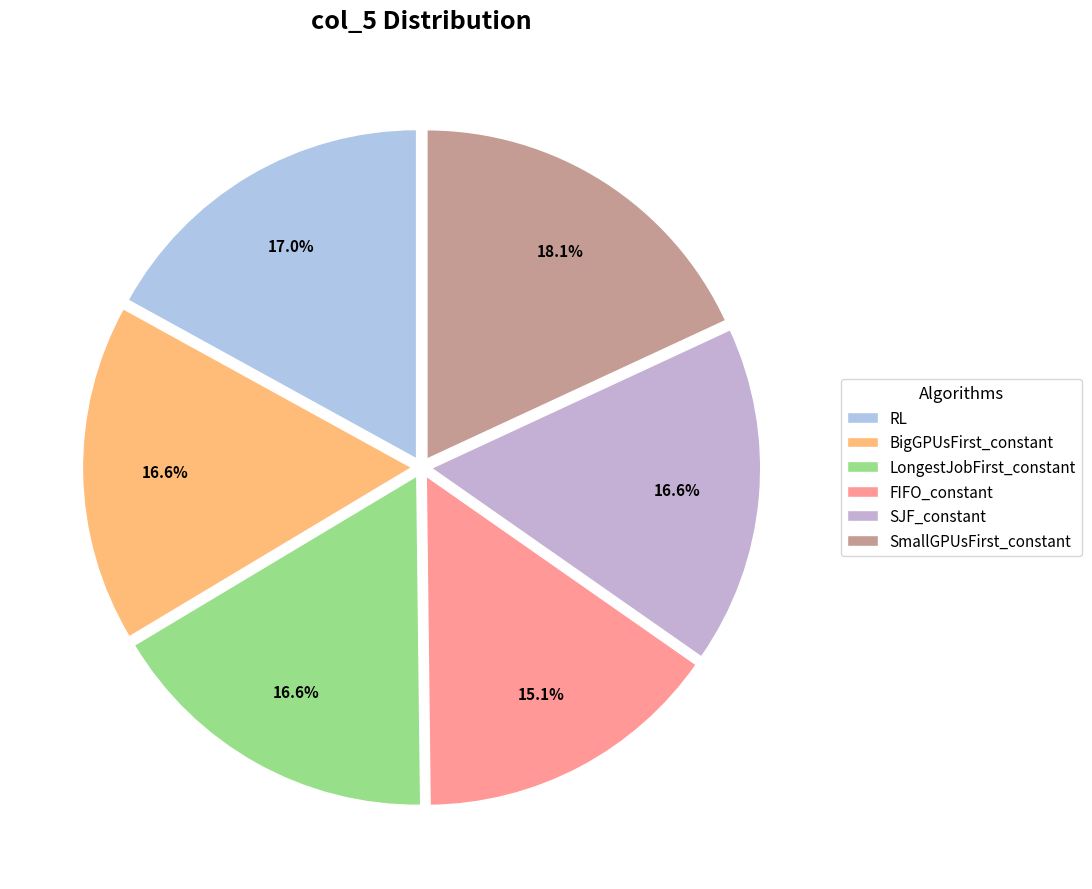

Which has a higher value, SmallGPUsFirst_constant or SJF_constant?

SmallGPUsFirst_constant